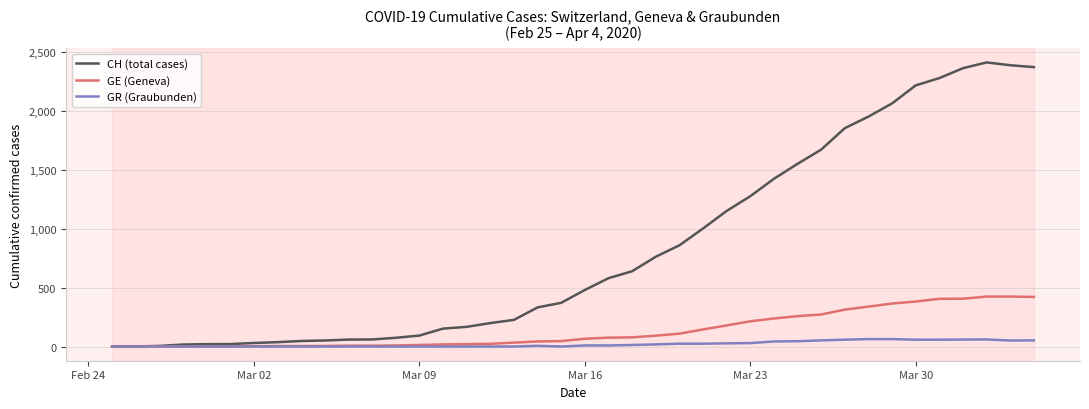

Which series has the largest total across all categories?

CH (total cases)